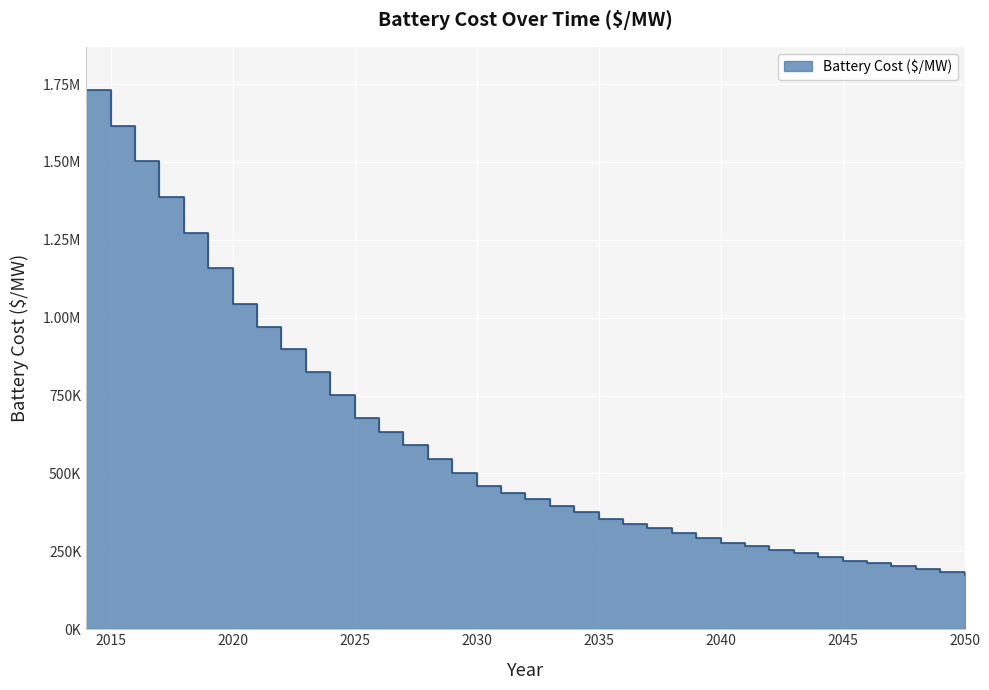

Rank the categories by value from lowest to highest.

2050, 2049, 2048, 2047, 2046, 2045, 2044, 2043, 2042, 2041, 2040, 2039, 2038, 2037, 2036, 2035, 2034, 2033, 2032, 2031, 2030, 2029, 2028, 2027, 2026, 2025, 2024, 2023, 2022, 2021, 2020, 2019, 2018, 2017, 2016, 2015, 2014